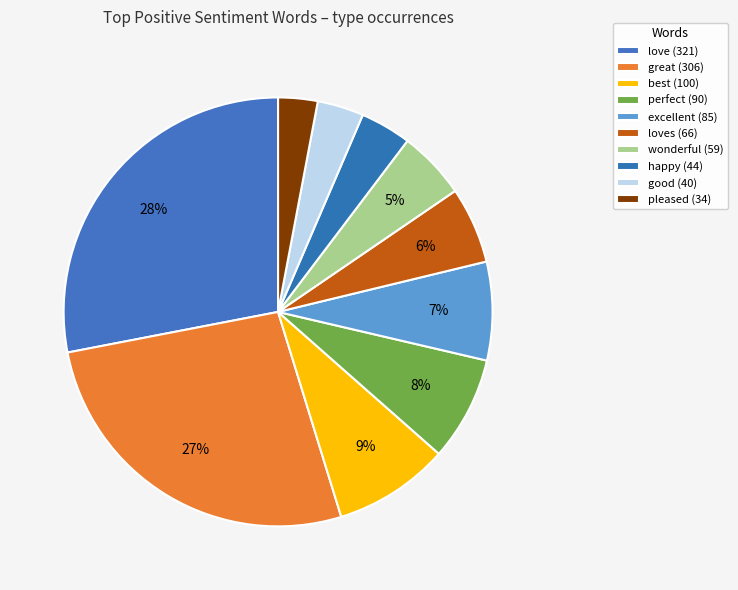

How many segments does this pie chart have?

10